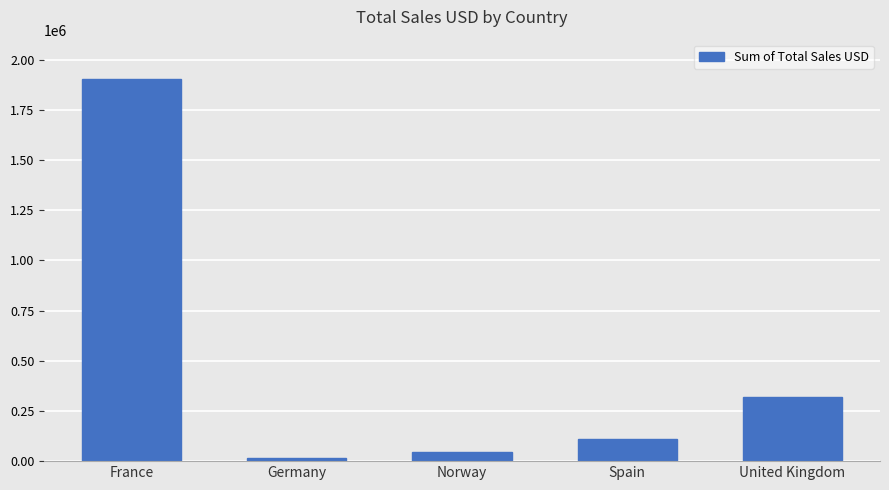

What is the difference between the values at France and Norway?

1858127.1